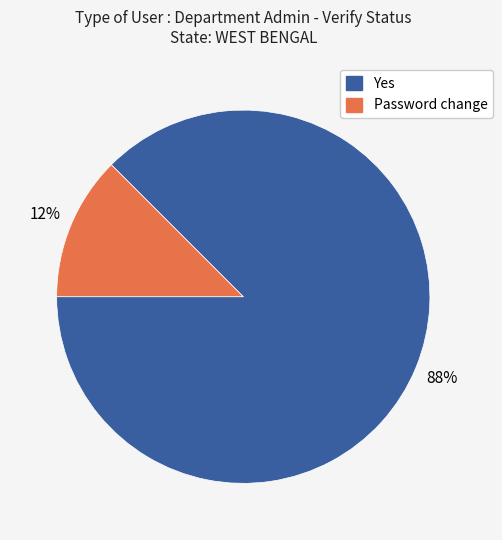

Count the number of slices in the pie.

2